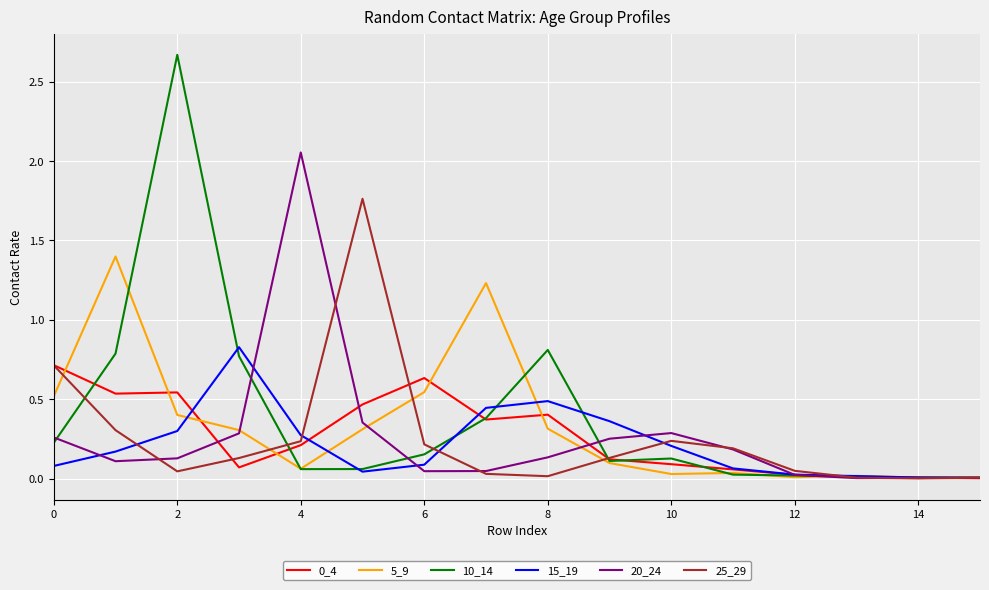

Which series has the largest range (max minus min)?

10_14